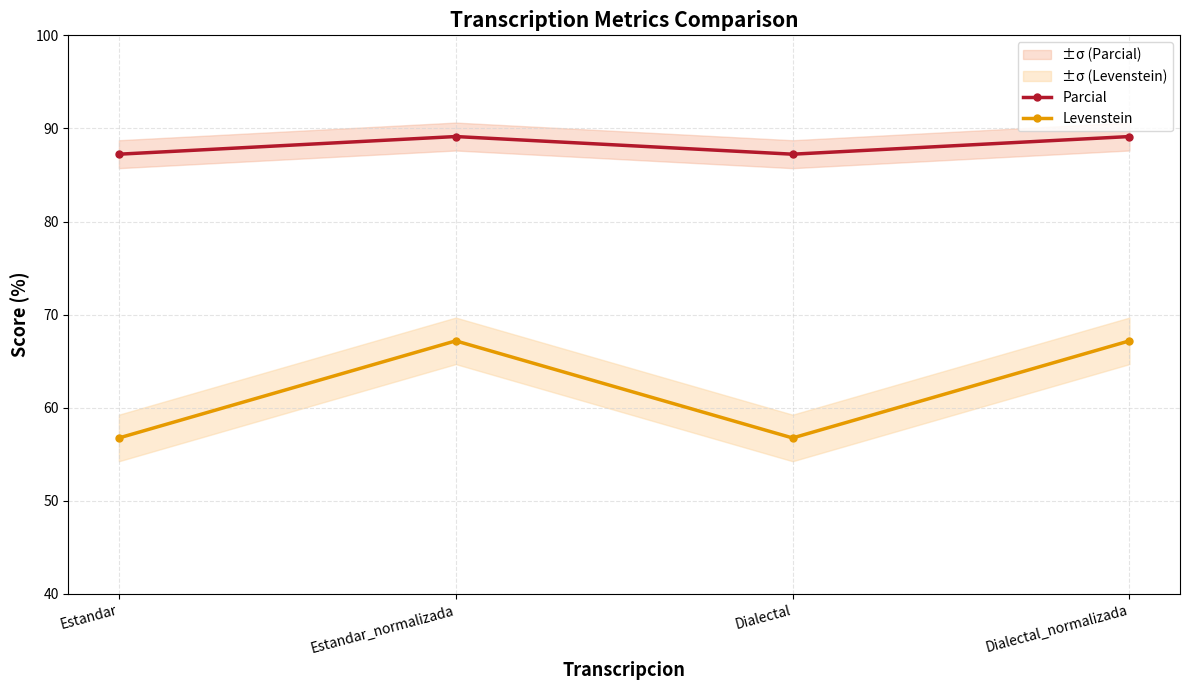

At which label does Levenstein first exceed 67?

Estandar_normalizada